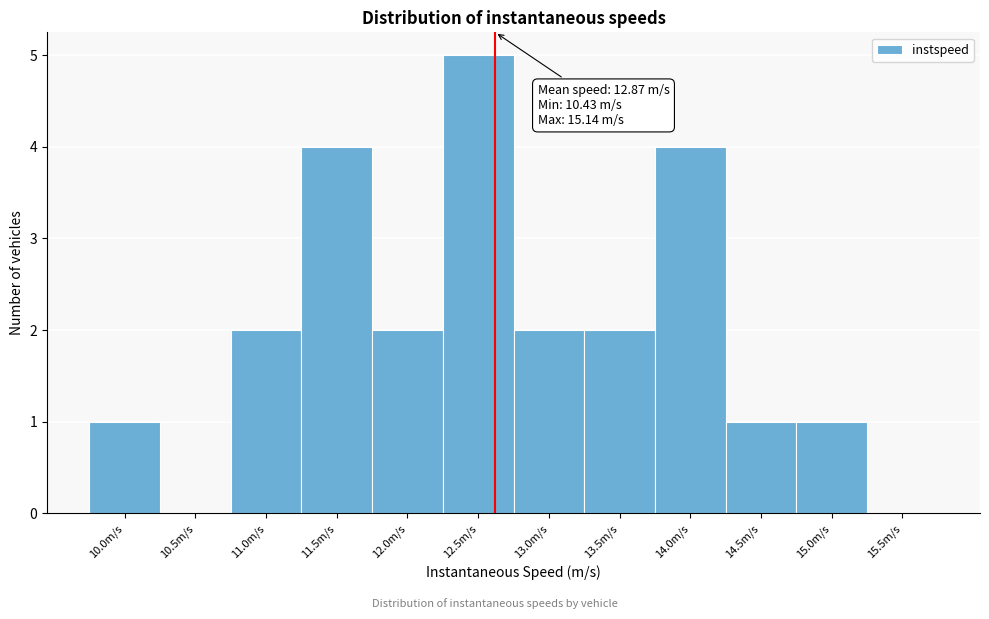

Reading left to right, what are all the values shown in this chart?

10.0m/s=1	10.5m/s=0	11.0m/s=2	11.5m/s=4	12.0m/s=2	12.5m/s=5	13.0m/s=2	13.5m/s=2	14.0m/s=4	14.5m/s=1	15.0m/s=1	15.5m/s=0